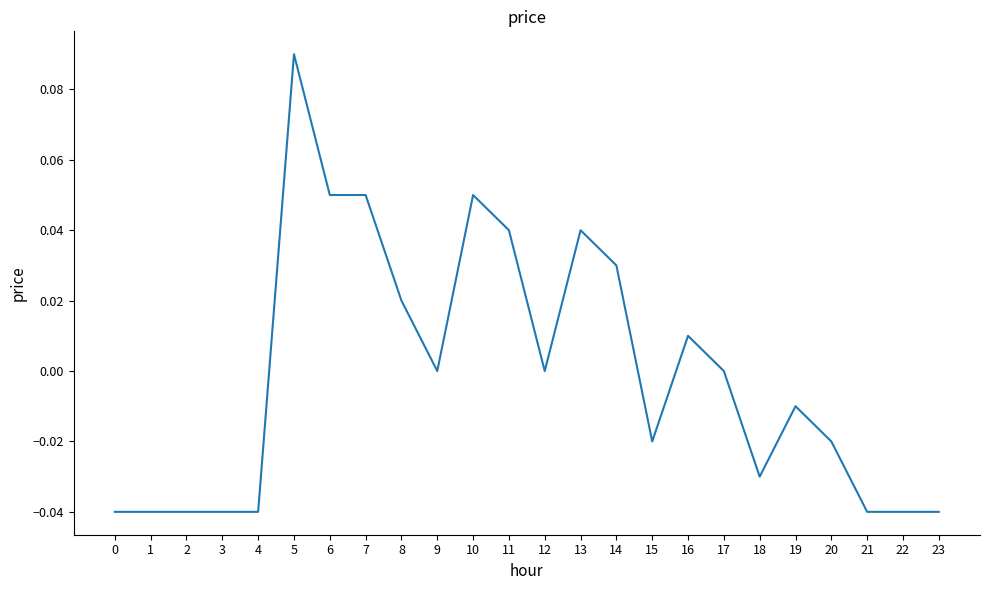

Which label corresponds to the largest value in the chart?

5